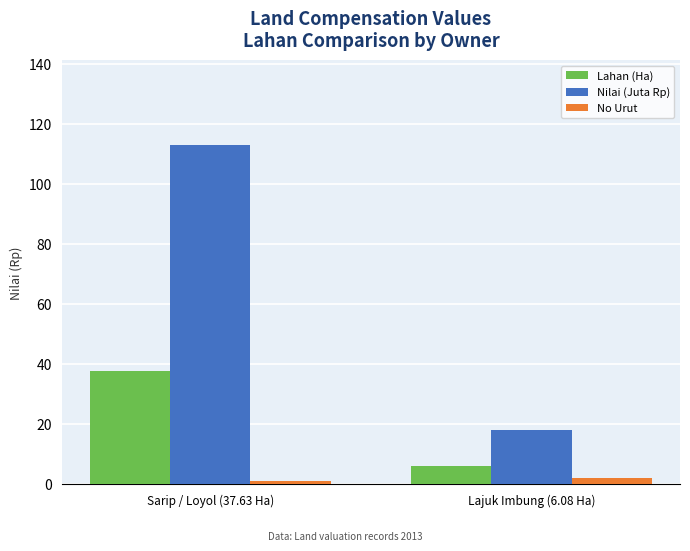

Rank the categories by Lahan (Ha) value from highest to lowest.

Sarip / Loyol (37.63 Ha), Lajuk Imbung (6.08 Ha)